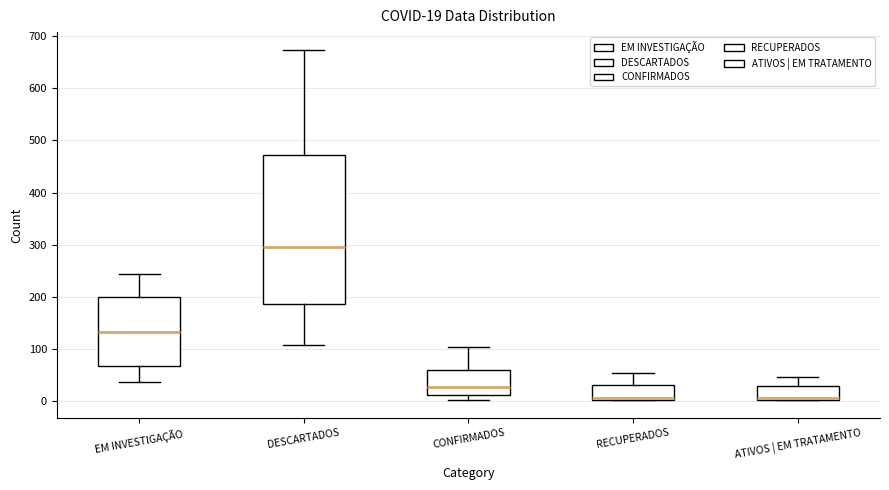

Which box has the highest median line?

DESCARTADOS